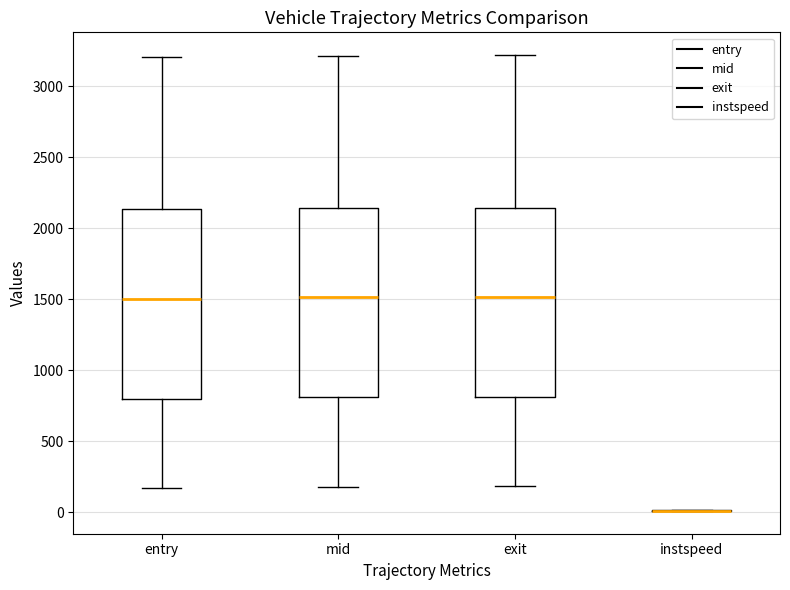

Reading left to right, read every box against the y-axis: the position of its median line, the range the box covers, and the ends of its whiskers. The values are not printed on the chart, so give them approximately, as read against the axis.

entry: median 1500, box 800 to 2150, whiskers 150 to 3200
mid: median 1500, box 800 to 2150, whiskers 200 to 3200
exit: median 1500, box 800 to 2150, whiskers 200 to 3200
instspeed: box collapsed to a line at 0, whiskers 0 to 0